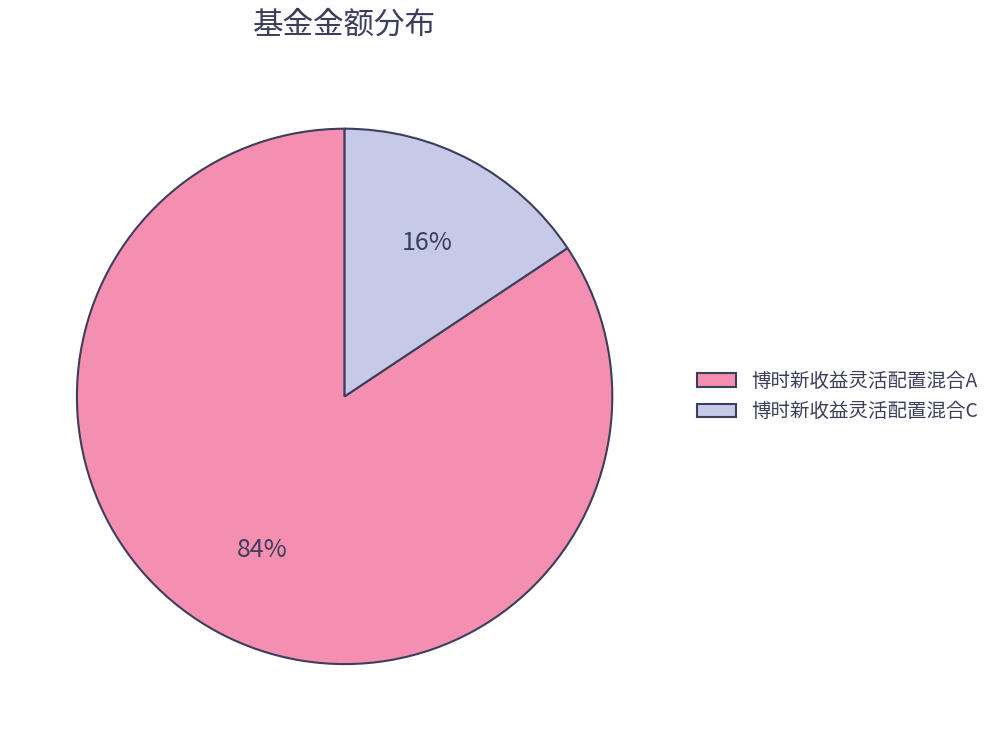

Combined, do 博时新收益灵活配置混合A and 博时新收益灵活配置混合C account for over 50%?

Yes